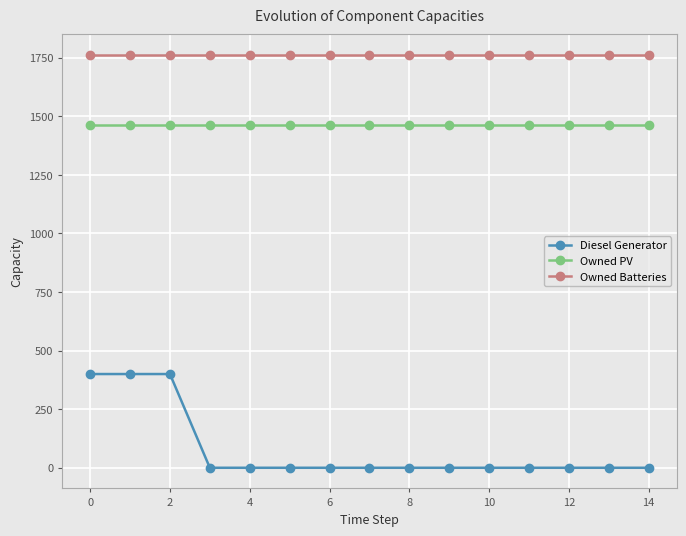

List the series in order of their overall mean, lowest first.

Diesel Generator, Owned PV, Owned Batteries